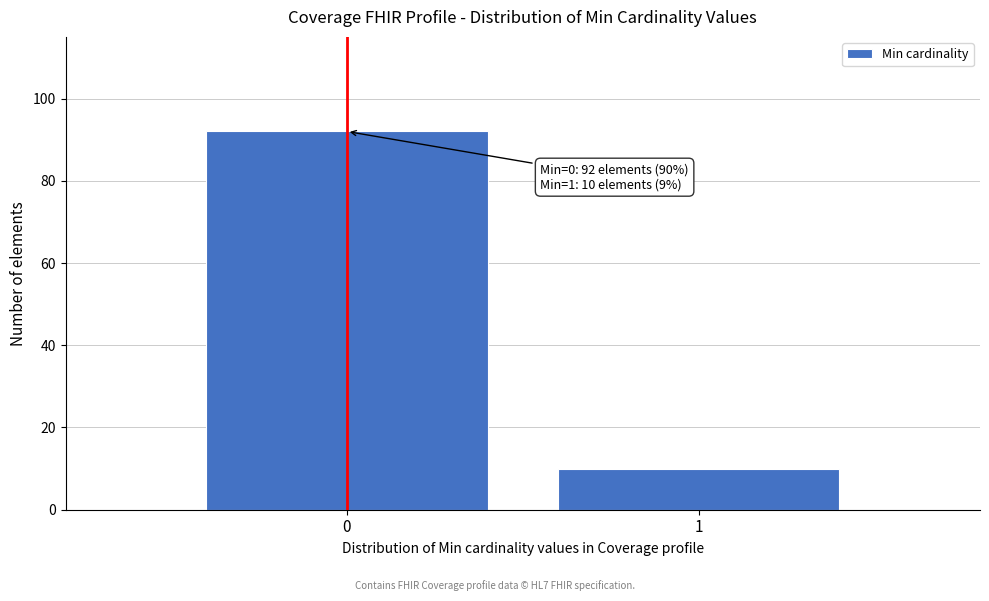

Reading right to left, list all the values displayed in this chart.

10	92